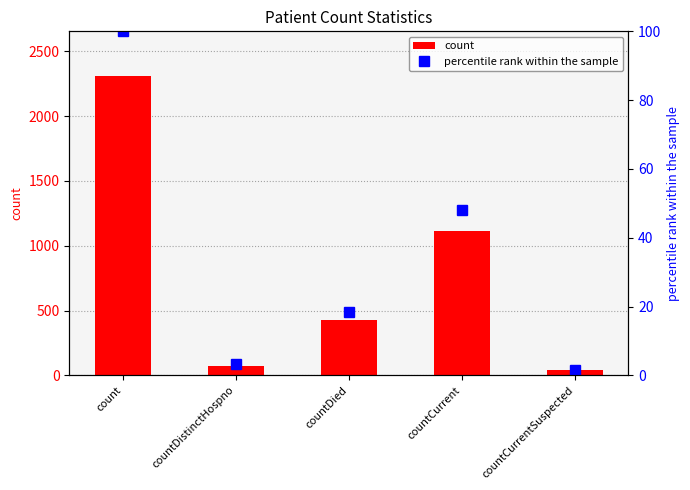

What is the label of the 5th bar from the right?

count